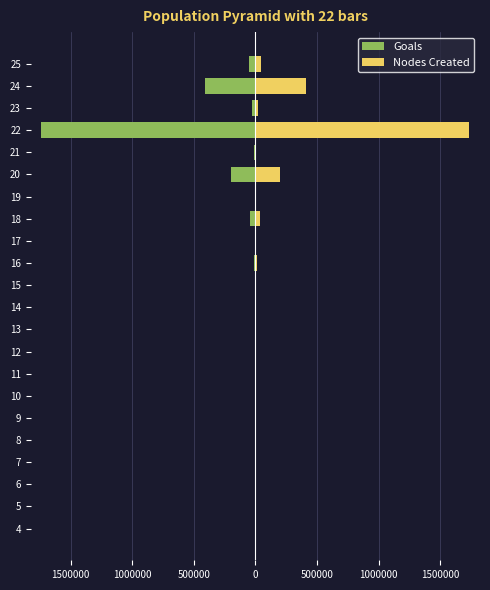

How many data points in Nodes Created are above 1948?

10